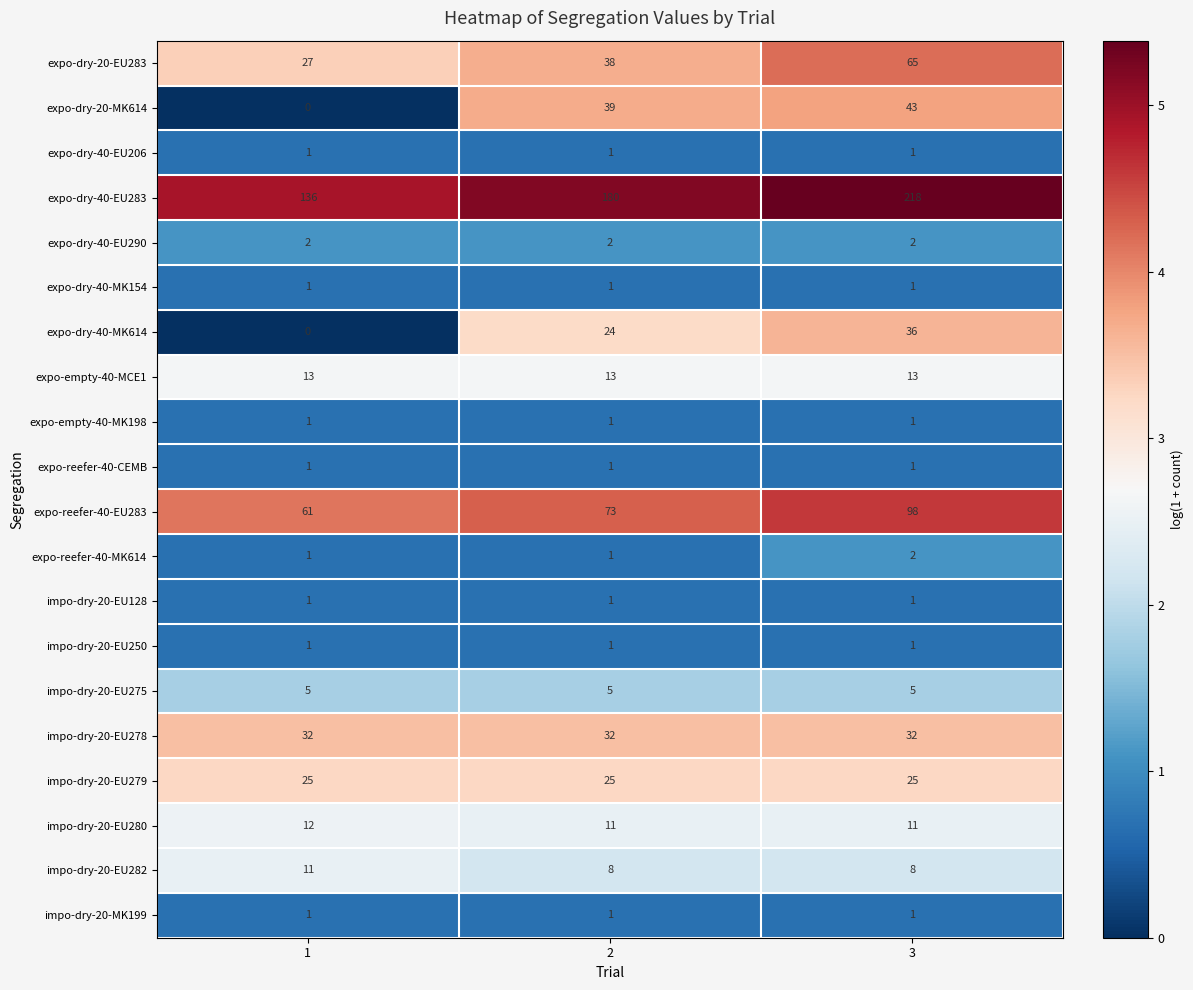

Which category has the highest value across all series?

3